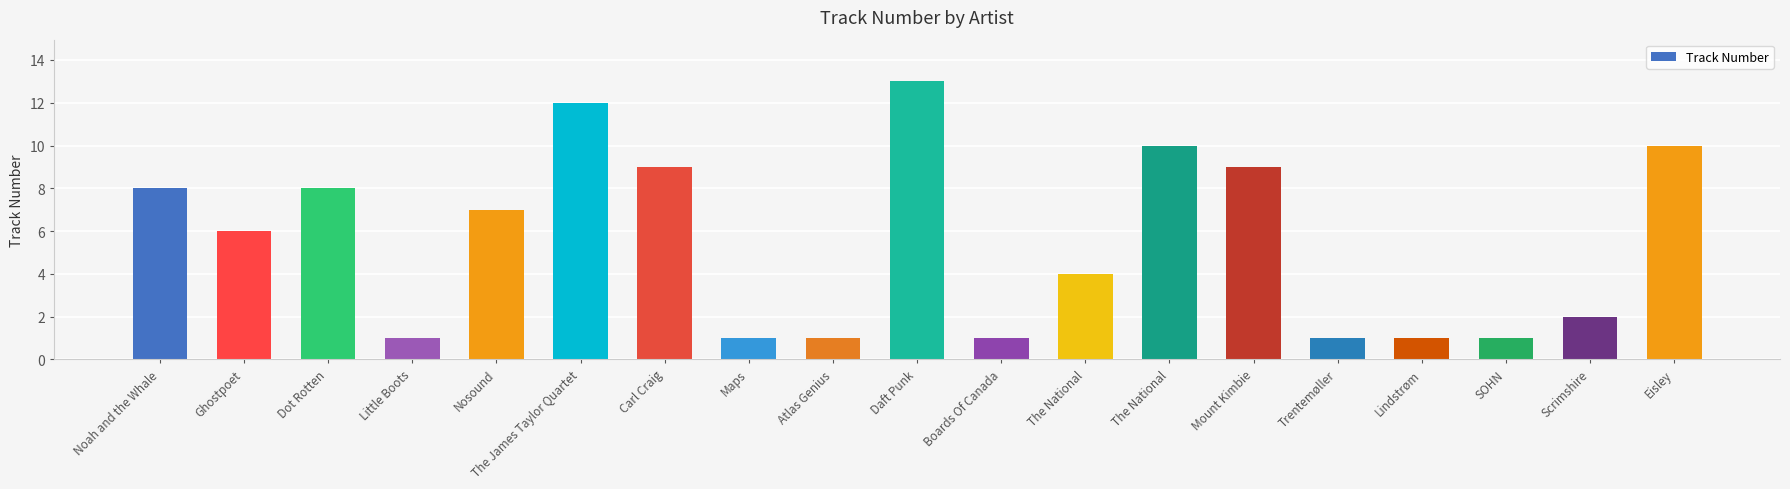

What is the average value?

6